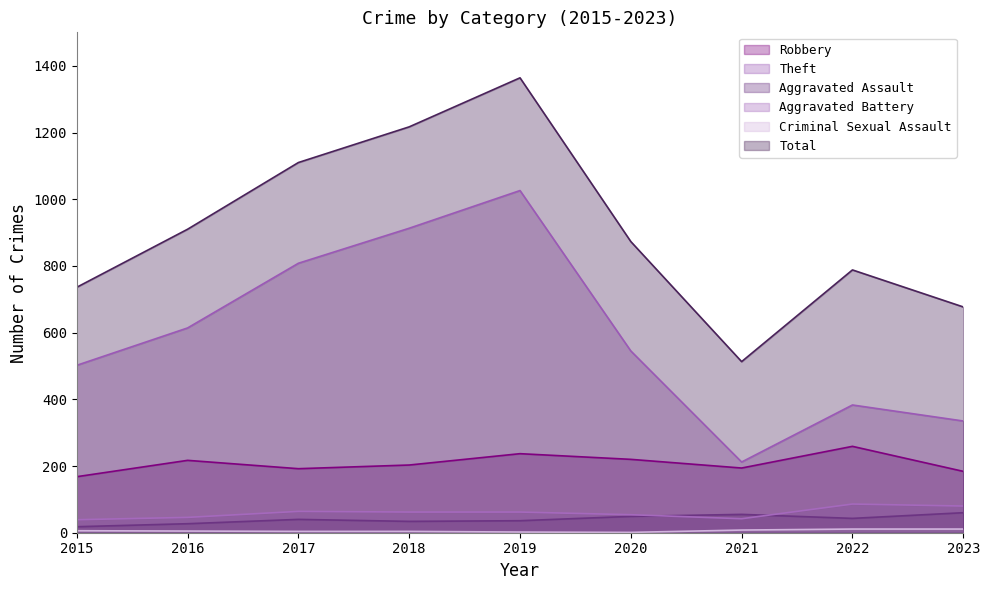

How many values in the Robbery series are below 203?

4